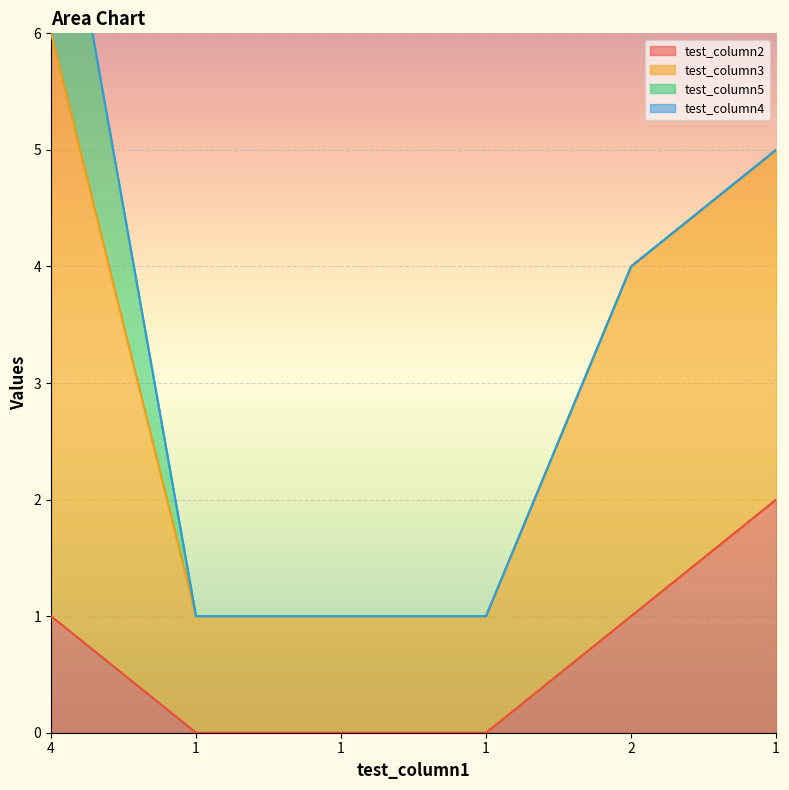

What is the average value of the test_column2 series?

1